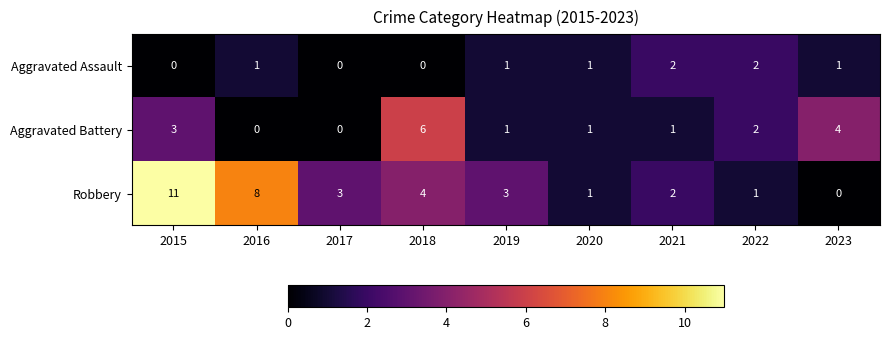

Is the value of Robbery at 2015 greater than the value of Aggravated Battery at 2023?

Yes